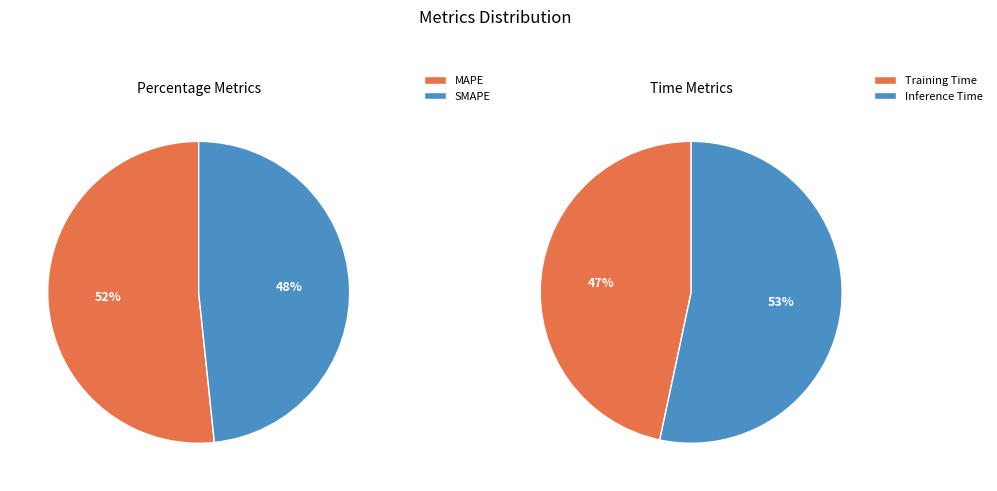

How many slices are in this pie chart?

4